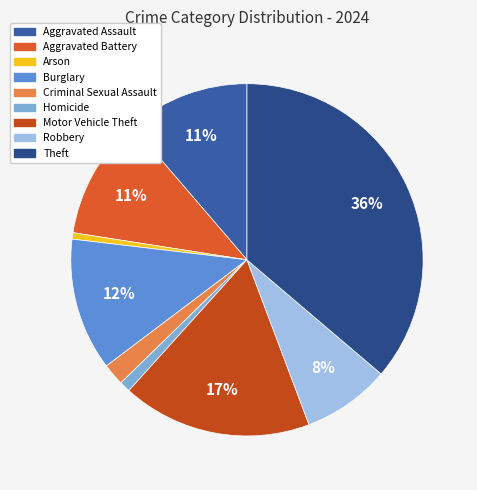

True or false: Burglary accounts for 12% of the total.

True